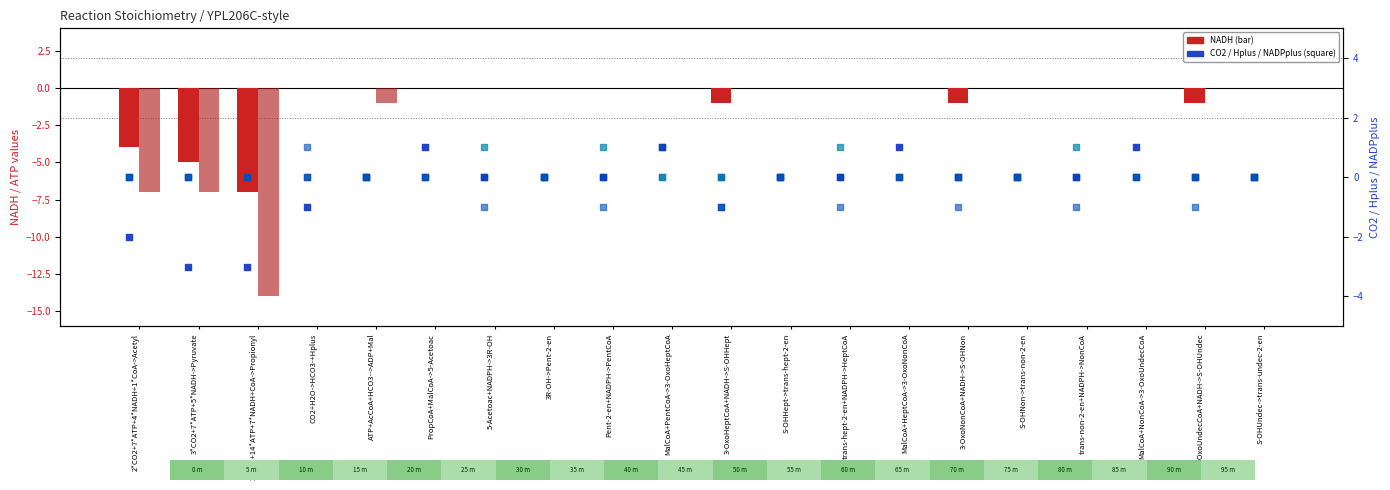

Which series has the largest Y range (max minus min)?

ATP